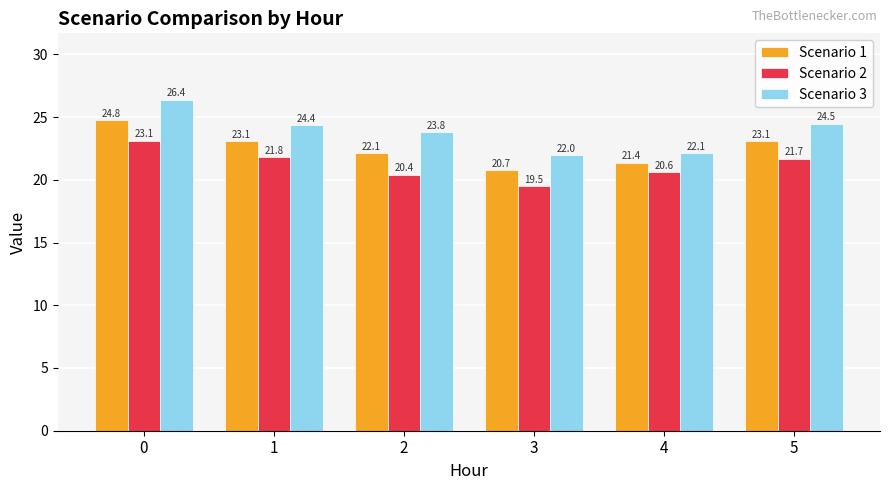

What is the greatest value displayed?

26.4